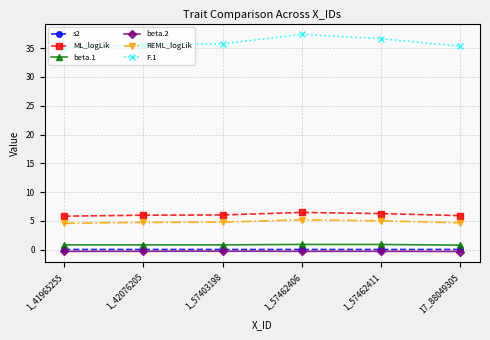

True or false: REML_logLik has more than 2 interior local peaks.

False